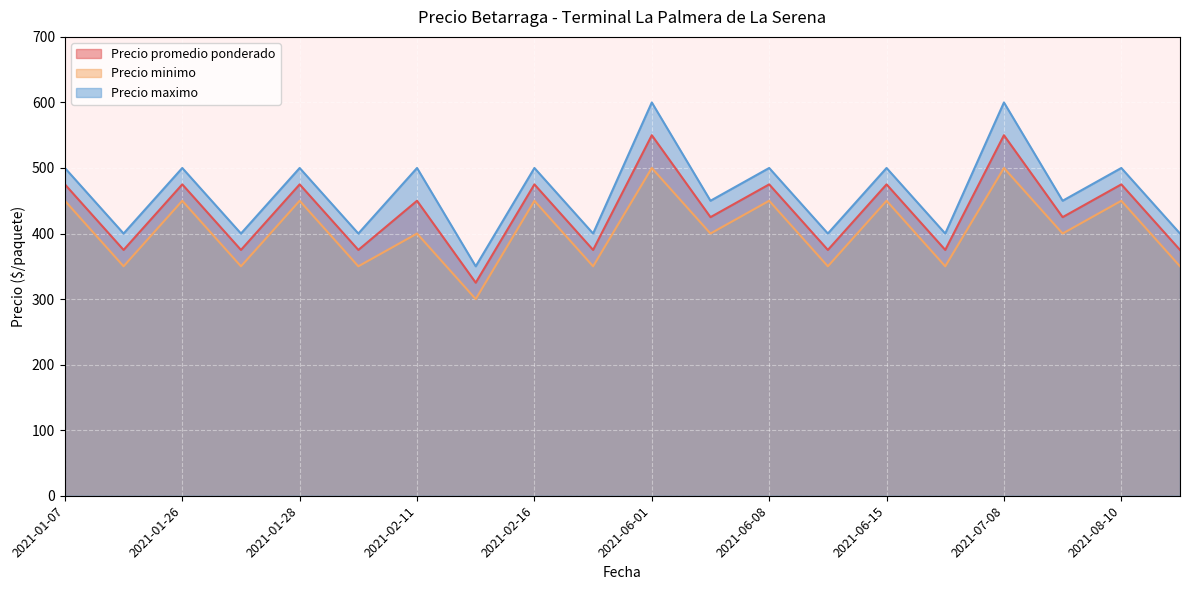

What is the difference between the highest and lowest values at 2021-01-26?

50